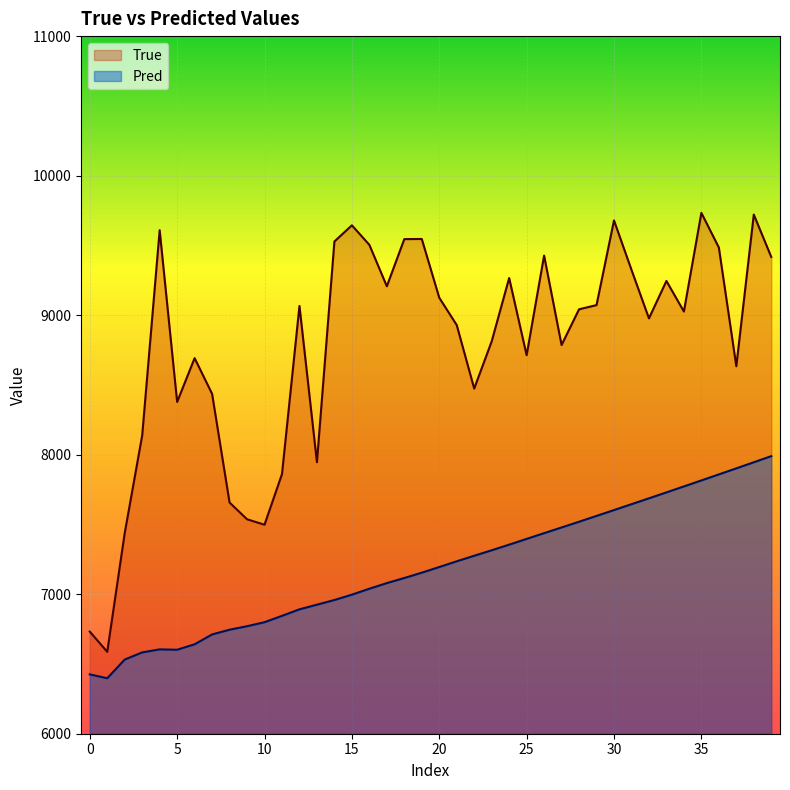

Read the Pred value at 24.

7355.1